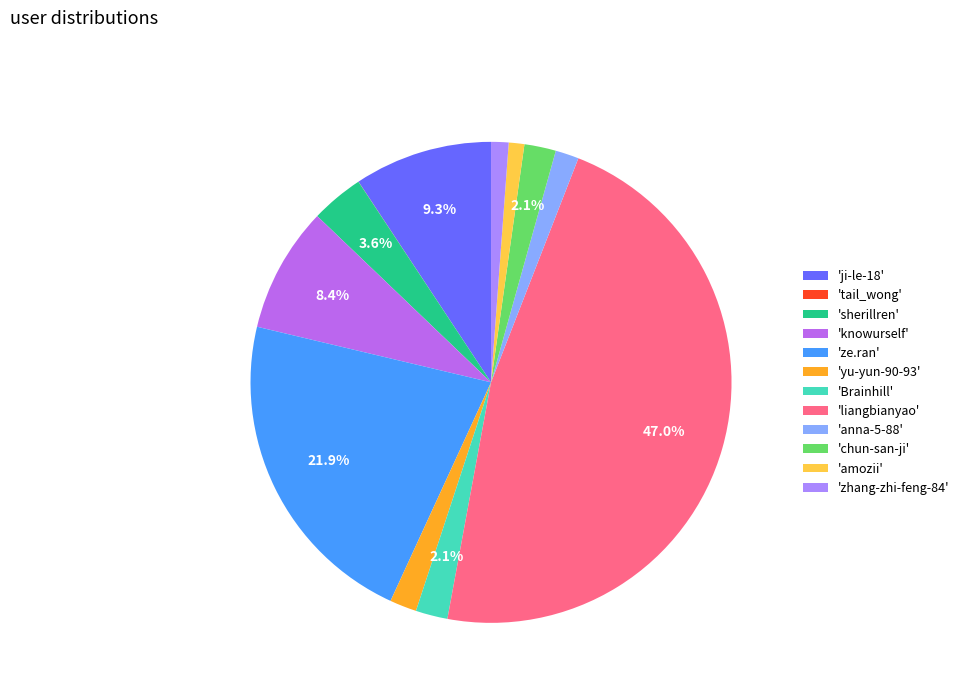

Is there any slice that represents more than half of the pie?

No